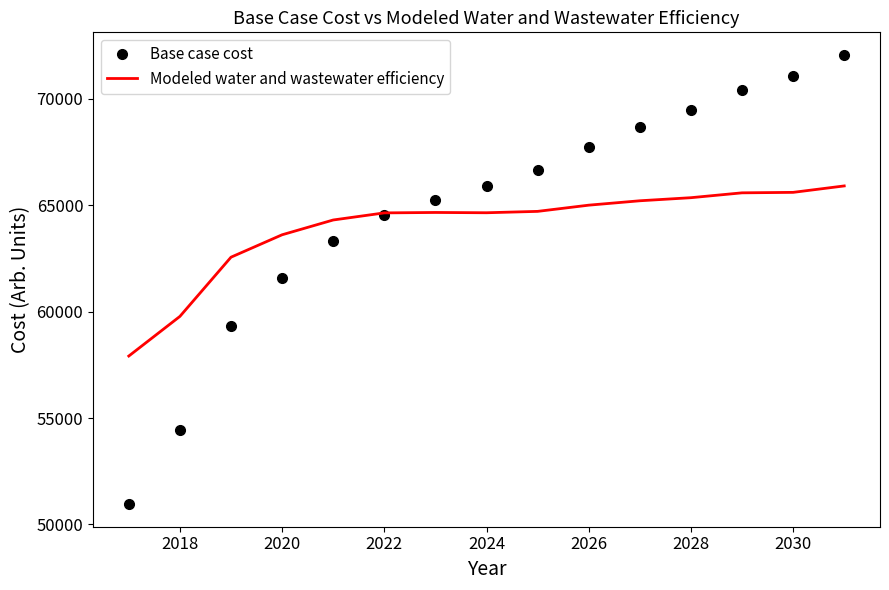

What is the greatest value displayed?

72070.6